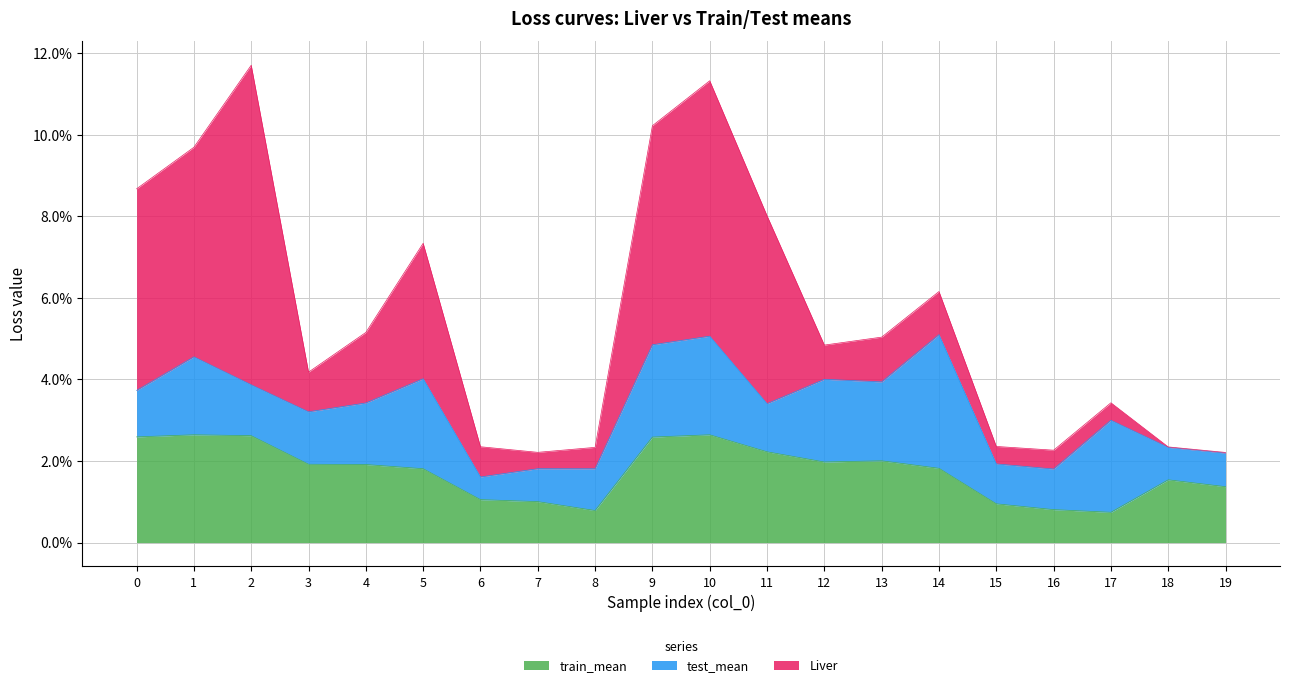

Reading left to right, list all the values displayed in this chart.

train_mean: 0.0	0.0	0.0	0.0	0.0	0.0	0.0	0.0	0.0	0.0	0.0	0.0	0.0	0.0	0.0	0.0	0.0	0.0	0.0	0.0
test_mean: 0.0	0.0	0.0	0.0	0.0	0.0	0.0	0.0	0.0	0.0	0.0	0.0	0.0	0.0	0.0	0.0	0.0	0.0	0.0	0.0
Liver: 0.0	0.1	0.1	0.0	0.0	0.0	0.0	0.0	0.0	0.1	0.1	0.0	0.0	0.0	0.0	0.0	0.0	0.0	0.0	0.0